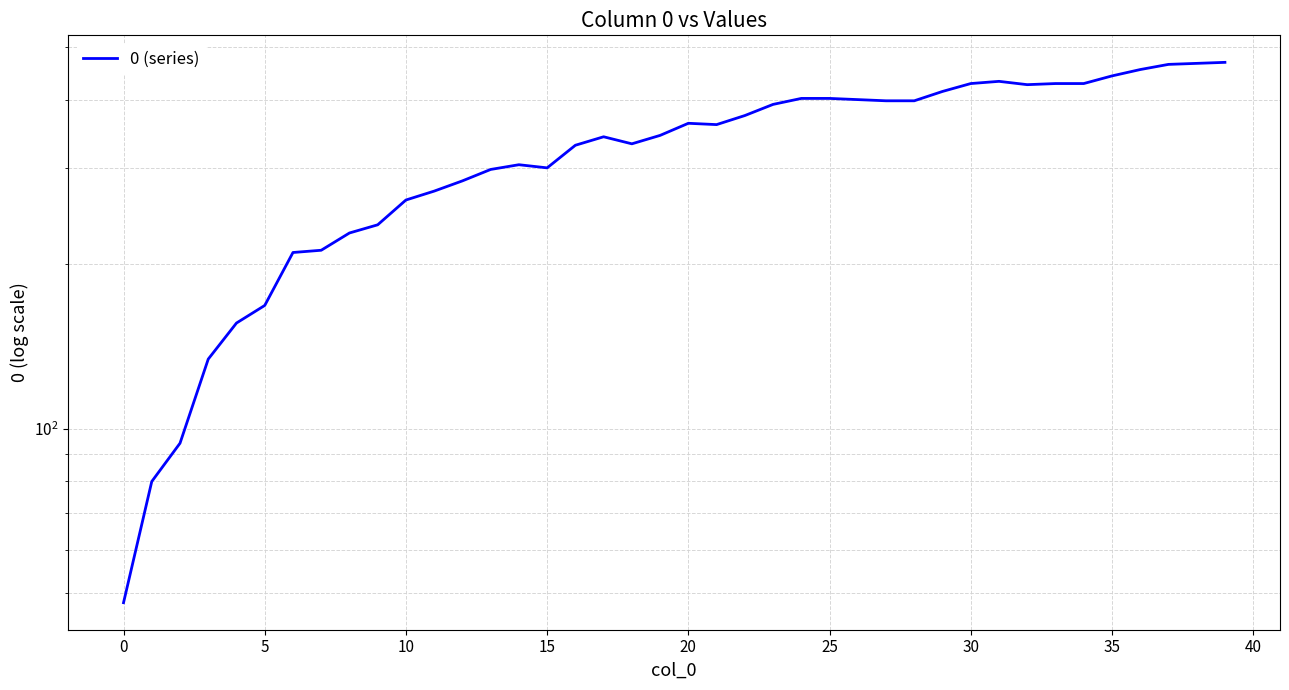

Reading left to right, what are all the values shown in this chart?

48	80	94	134	156	168	210	212	228	236	262	272	284	298	304	300	330	342	332	344	362	360	374	392	402	402	400	398	398	414	428	432	426	428	428	442	454	464	466	468